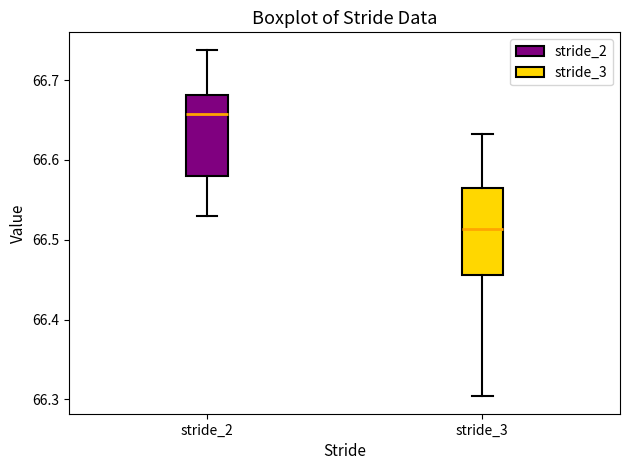

Reading left to right, transcribe this box plot: for each box, give where its median line is, the range the box spans, and where its two whiskers end, as read against the y-axis. The values are not printed on the chart, so give them approximately, as read against the axis.

stride_2: median 66.66, box 66.58 to 66.68, whiskers 66.53 to 66.74
stride_3: median 66.51, box 66.46 to 66.56, whiskers 66.30 to 66.63